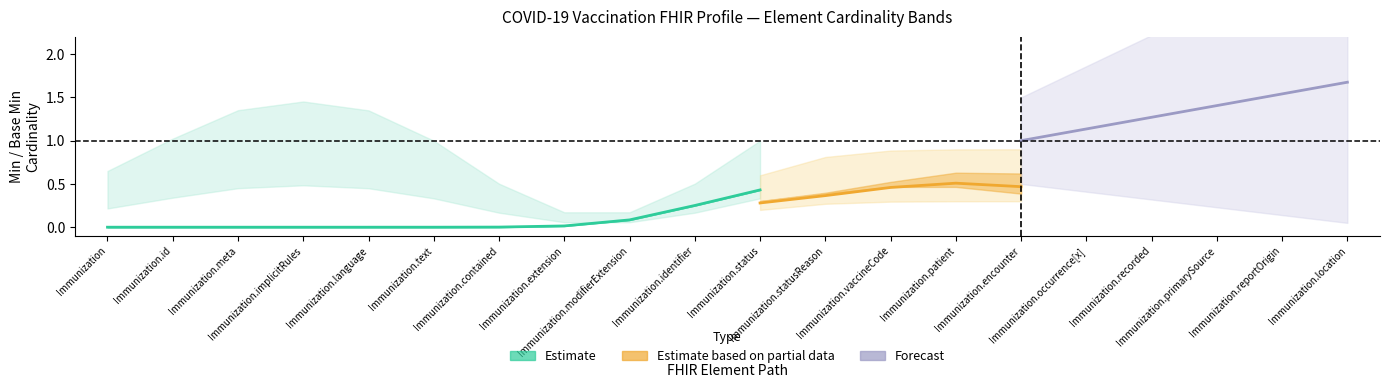

At which label does lower1 reach its peak?

Immunization.status